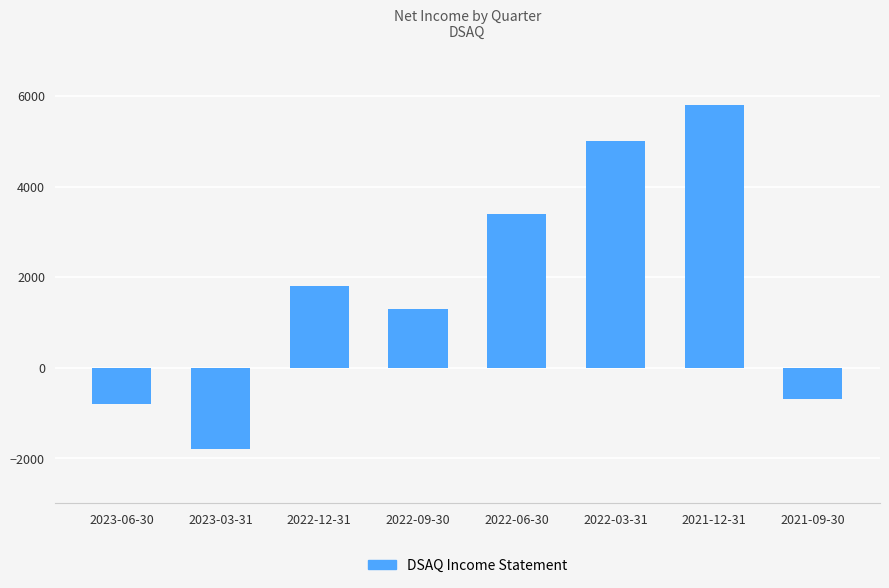

What is the change in value from 2022-12-31 to 2022-06-30?

+1600